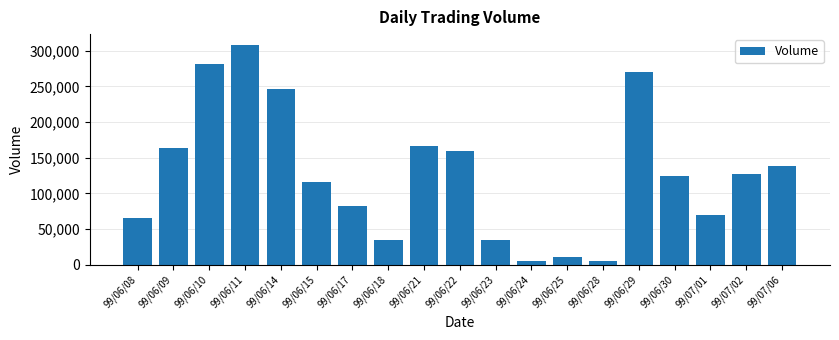

Approximately how many times larger is the value at 99/07/02 compared to 99/06/21?

0.8